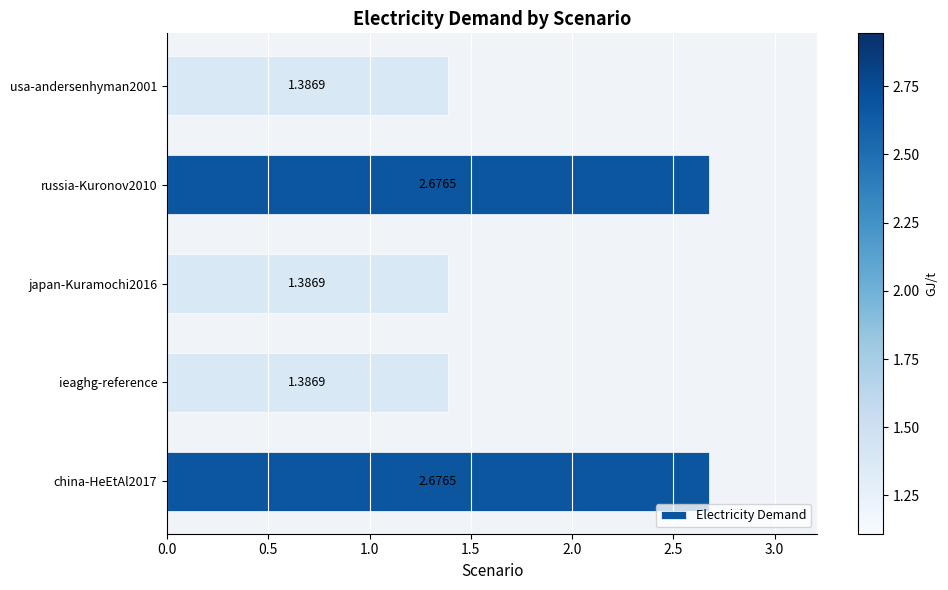

What is the difference between the values at china-HeEtAl2017 and ieaghg-reference?

1.3